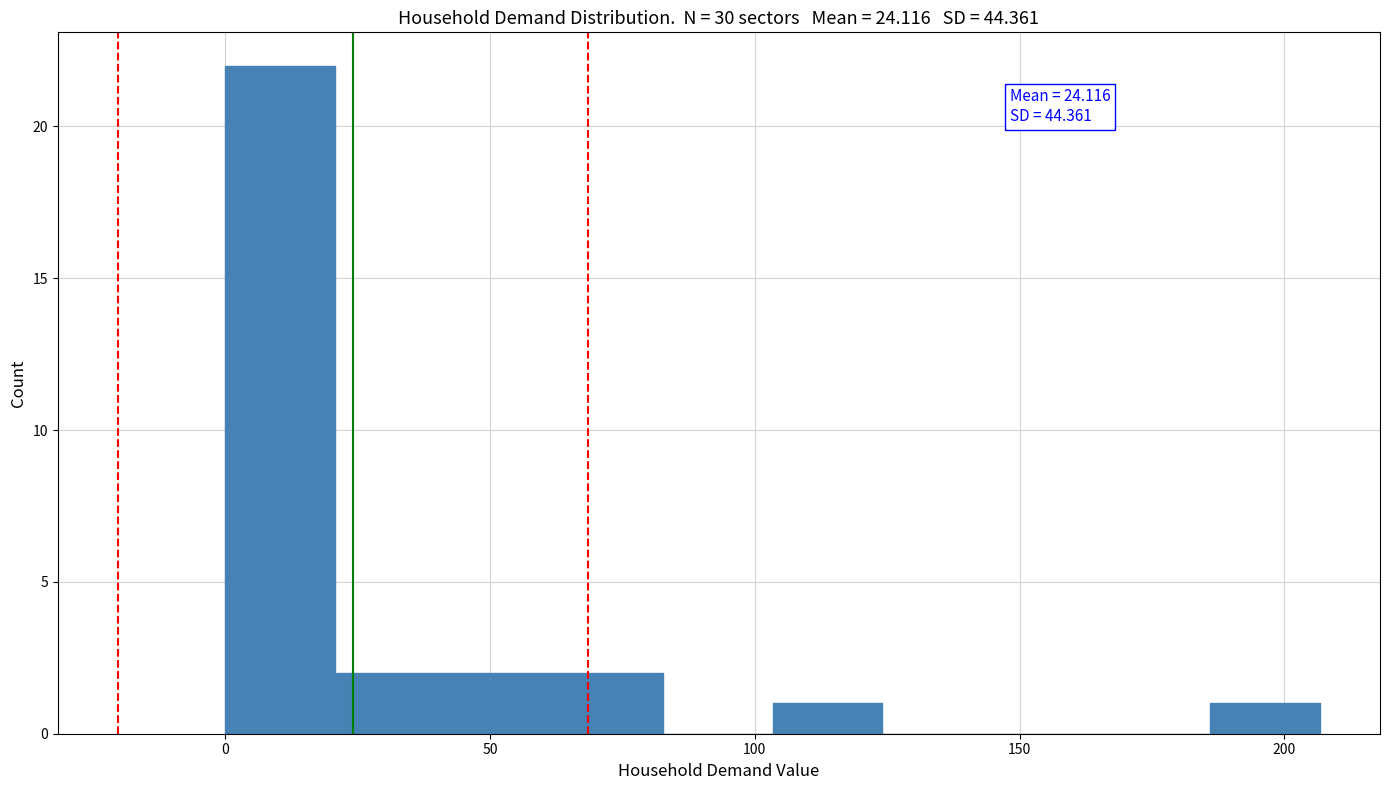

Over which range of the x-axis is the bar tallest?

0 to 20